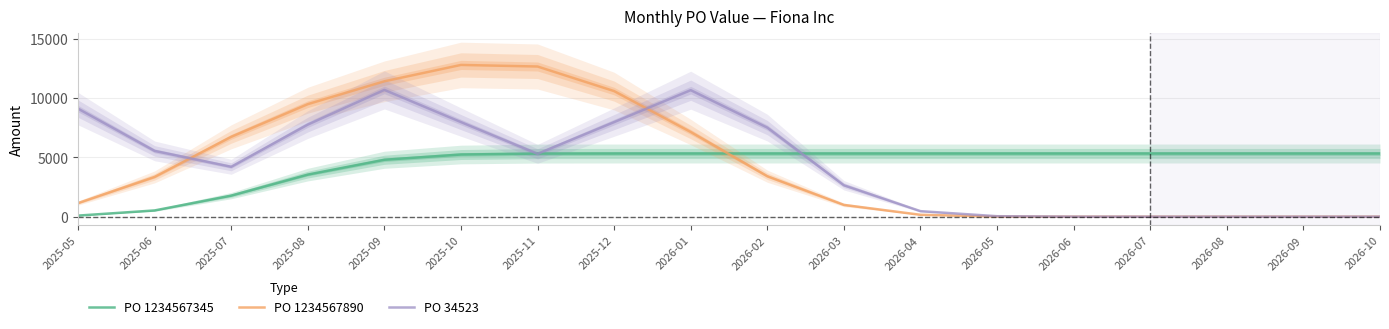

At 2026-04, list the series in order from largest to smallest.

PO 1234567345, PO 34523, PO 1234567890